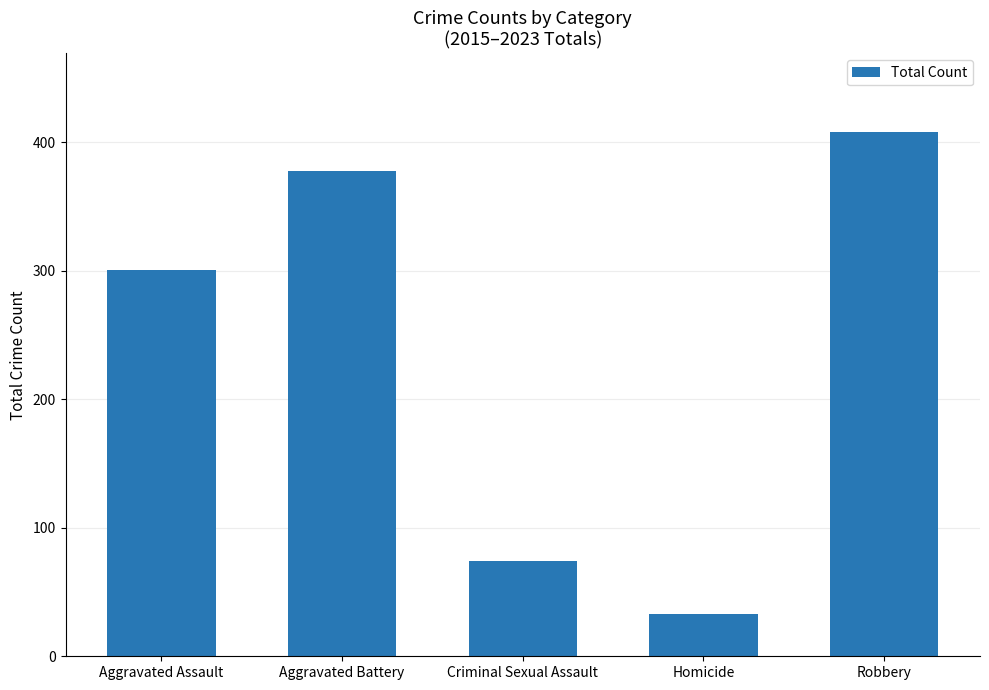

How many values are below 301?

2